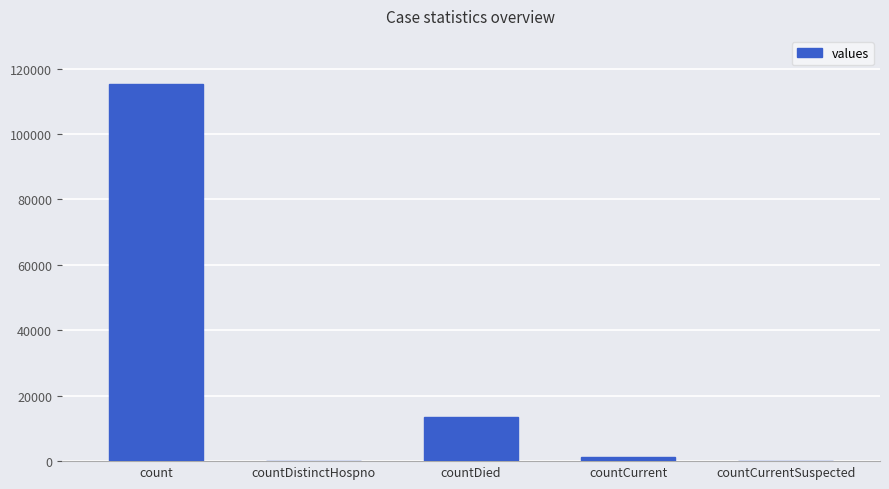

Where does the data first go above 1383?

count